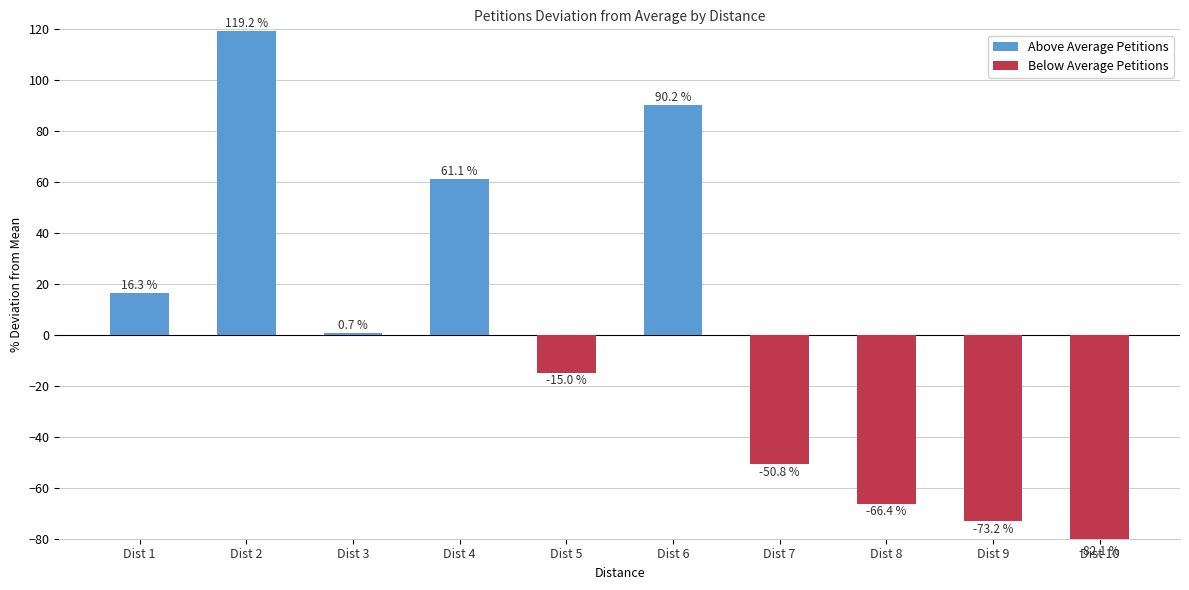

At which category is the sum across all series the highest?

Dist 2